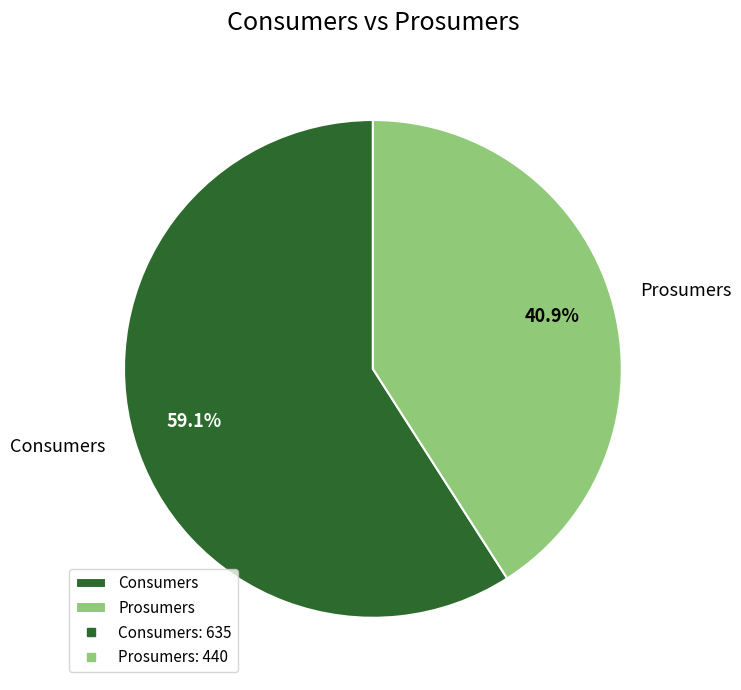

What portion of the pie excludes Prosumers?

59.1%